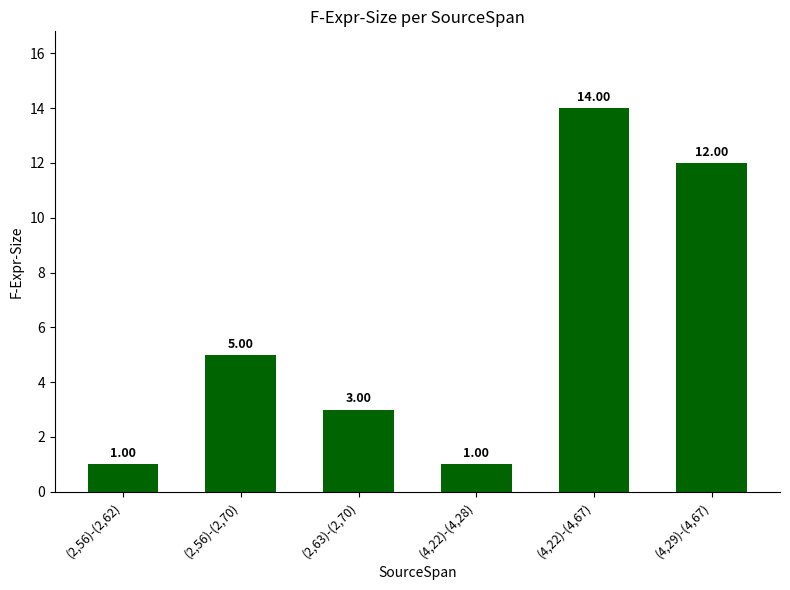

The chart shows a value of 22 at (4,22)-(4,67). True or false?

False